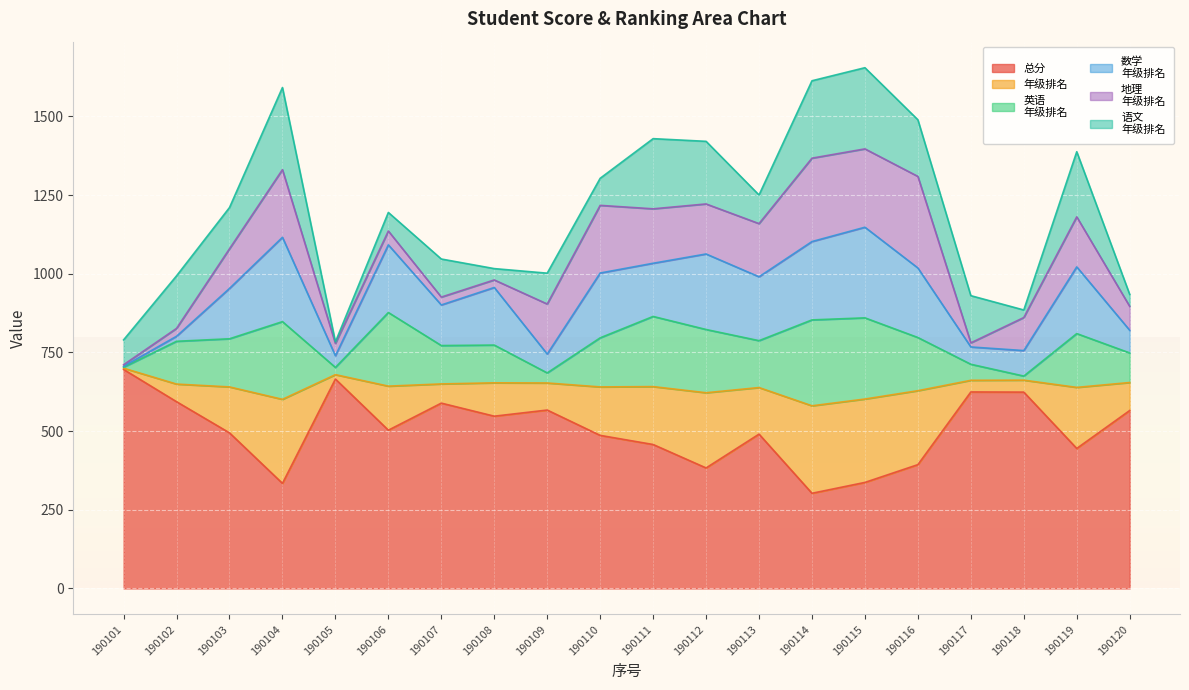

Where is 语文
年级排名 nearest to the value 133?

190103